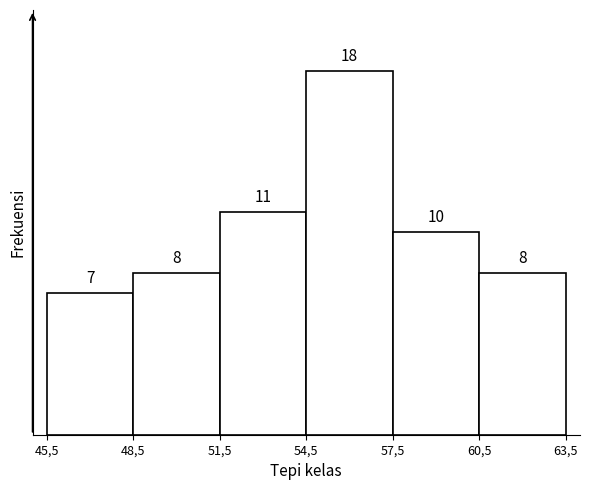

Reading left to right, list all the values displayed in this chart.

7	8	11	18	10	8